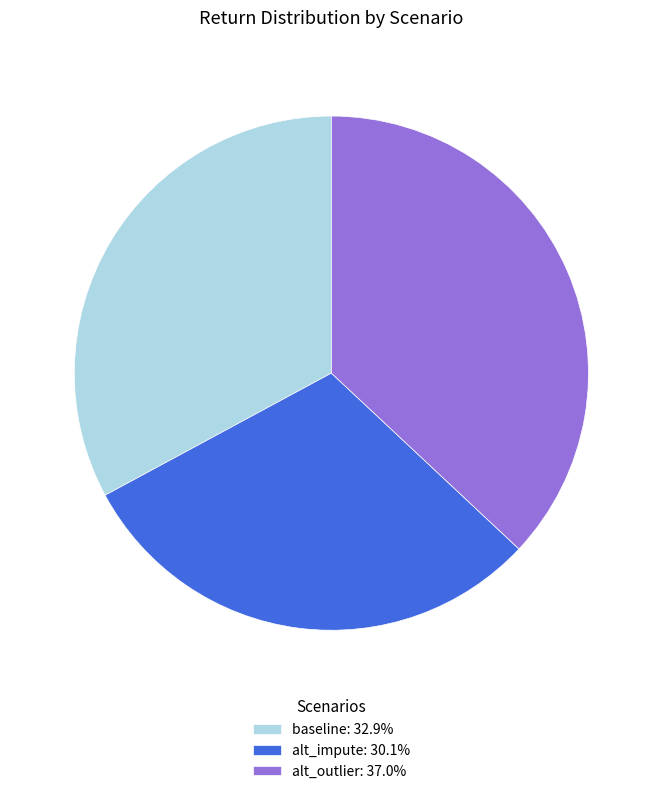

Is the sum of alt_outlier: 37.0% and alt_impute: 30.1% greater than half?

Yes